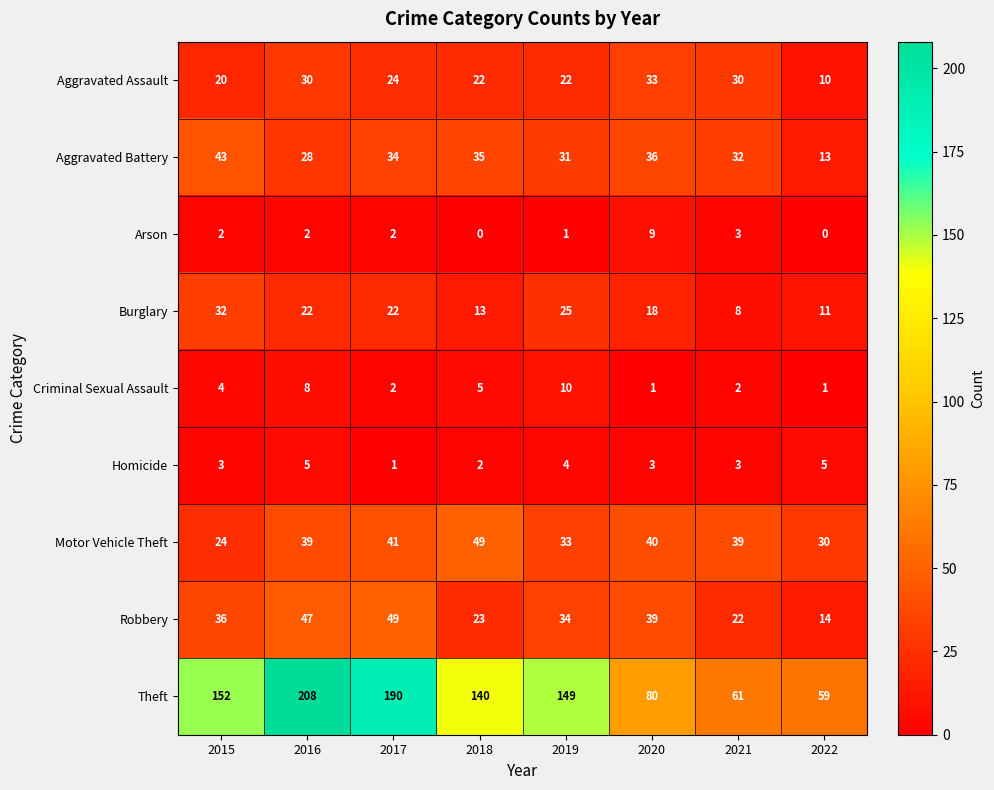

How many data points in Aggravated Battery are less than 34?

4